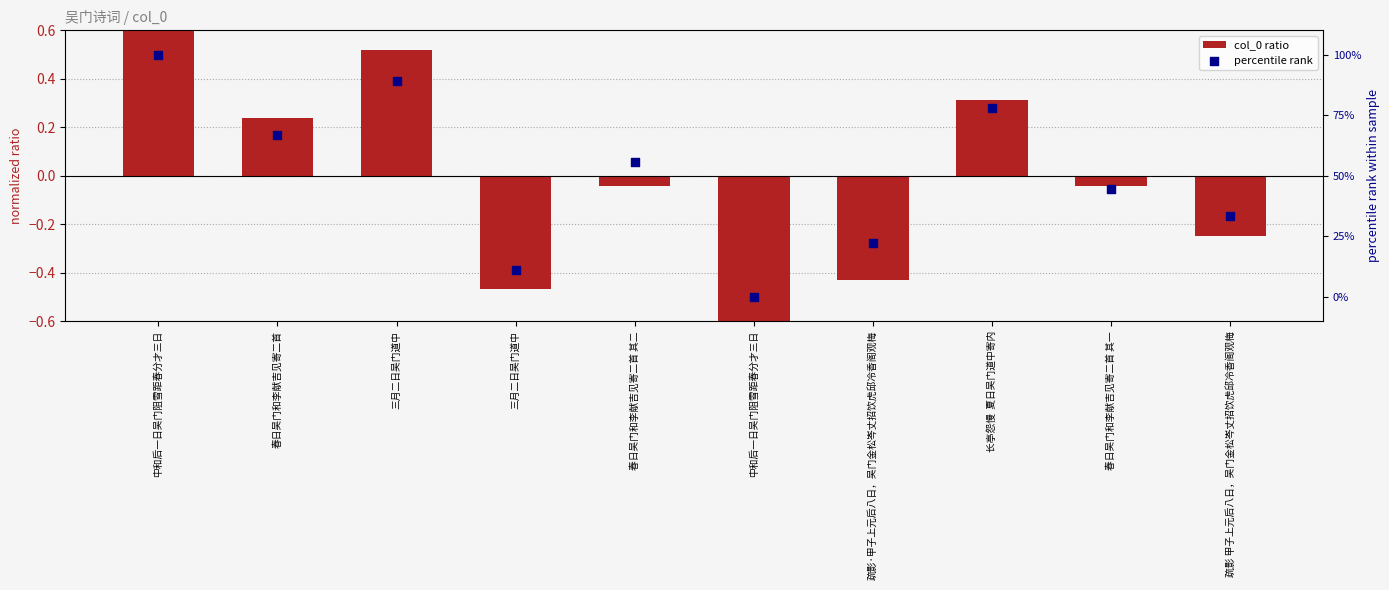

Which series reaches the maximum Y coordinate?

percentile rank